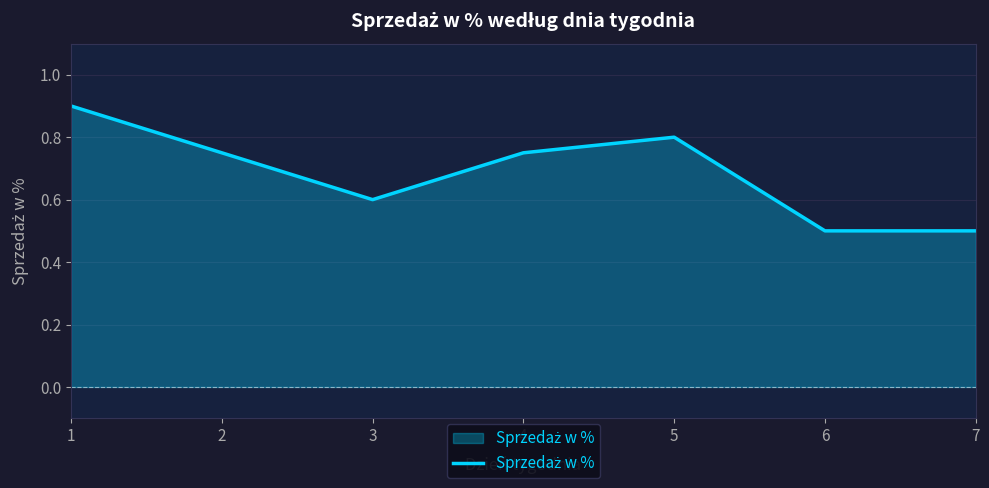

How many lines are shown in the chart?

1